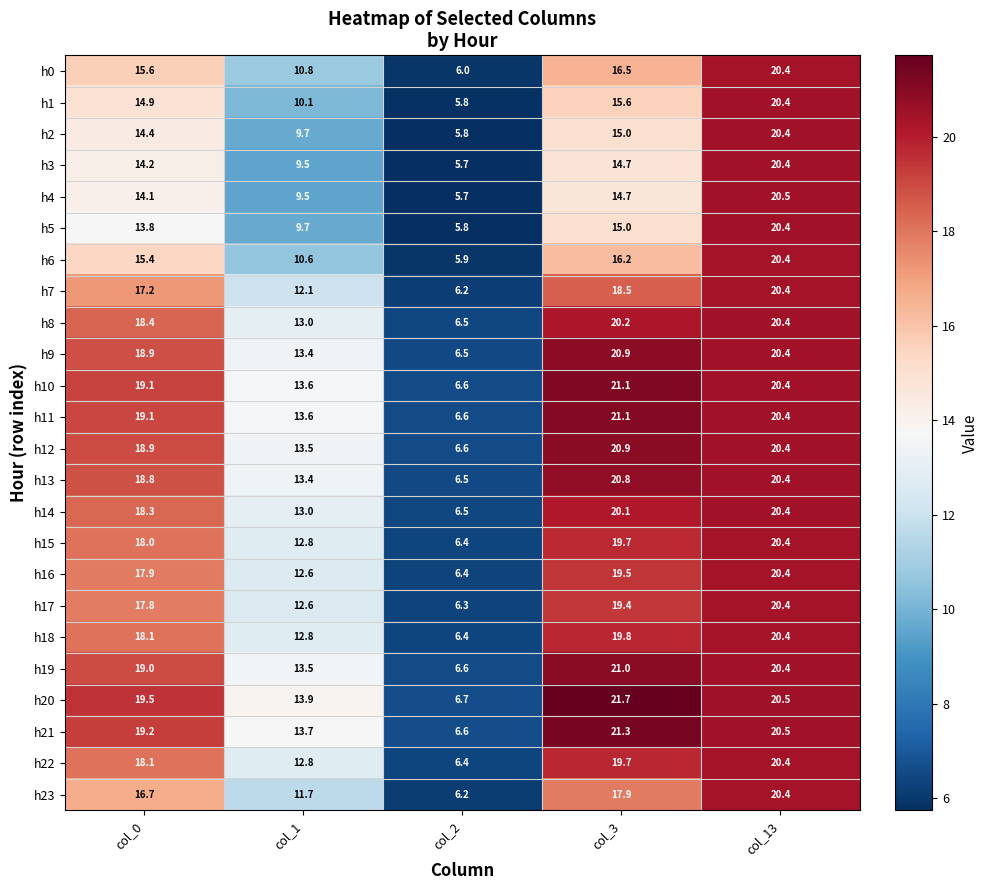

Which series has the widest spread of values?

h20